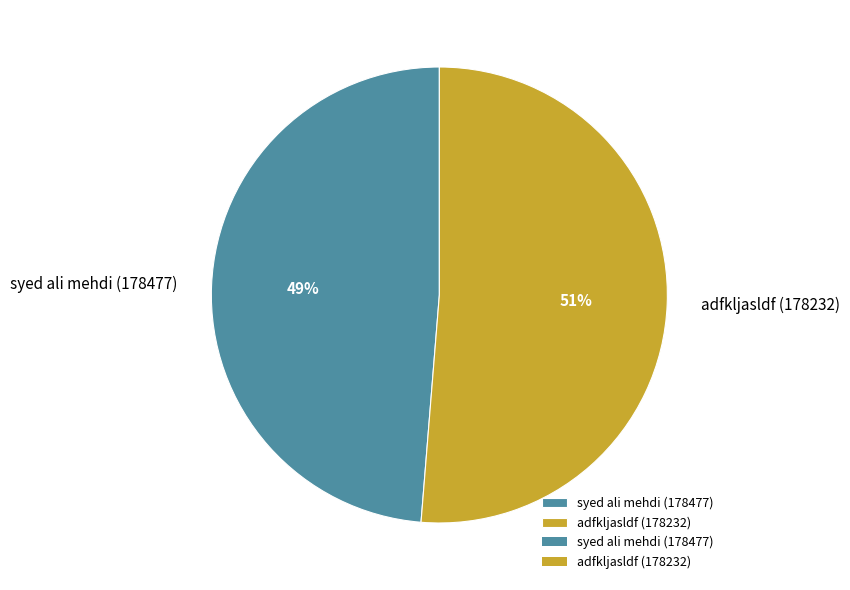

To the nearest percent, what percentage of the pie is syed ali mehdi (178477)?

49%